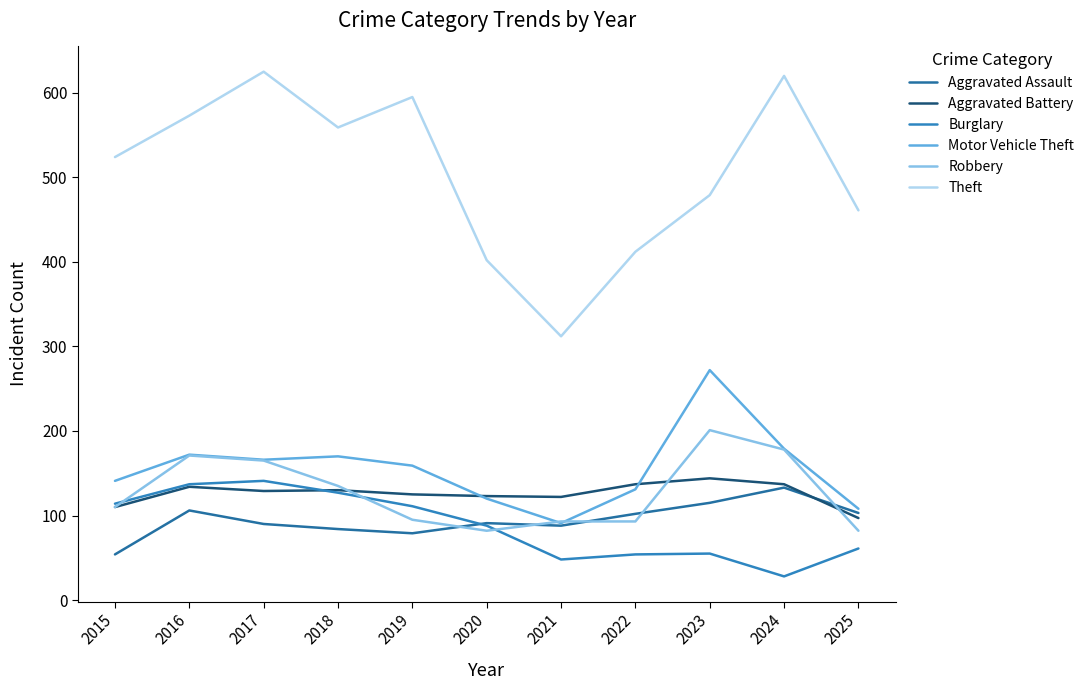

Reading left to right, what are all the values shown in this chart?

Aggravated Assault: 54	106	90	84	79	91	88	102	115	133	103
Aggravated Battery: 110	134	129	130	125	123	122	137	144	137	97
Burglary: 114	137	141	127	111	88	48	54	55	28	61
Motor Vehicle Theft: 141	172	166	170	159	120	91	131	272	179	108
Robbery: 110	171	165	135	95	82	93	93	201	178	82
Theft: 524	573	625	559	595	402	312	412	479	620	461